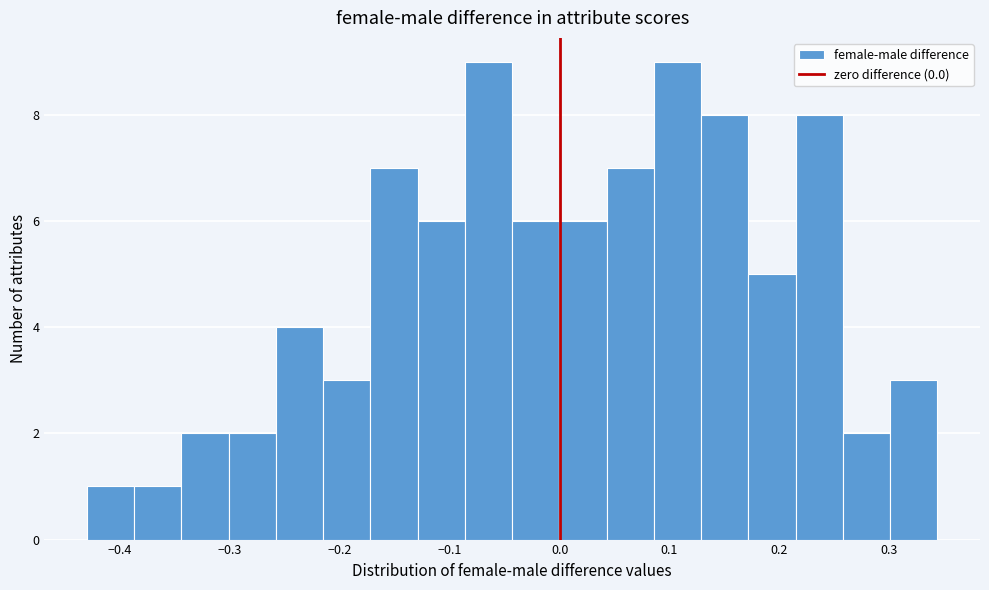

How tall is the bar that spans 0.04 to 0.09 on the x-axis? Neither the bar edges nor the heights are printed on the chart, so give them approximately, as read against the axes.

7